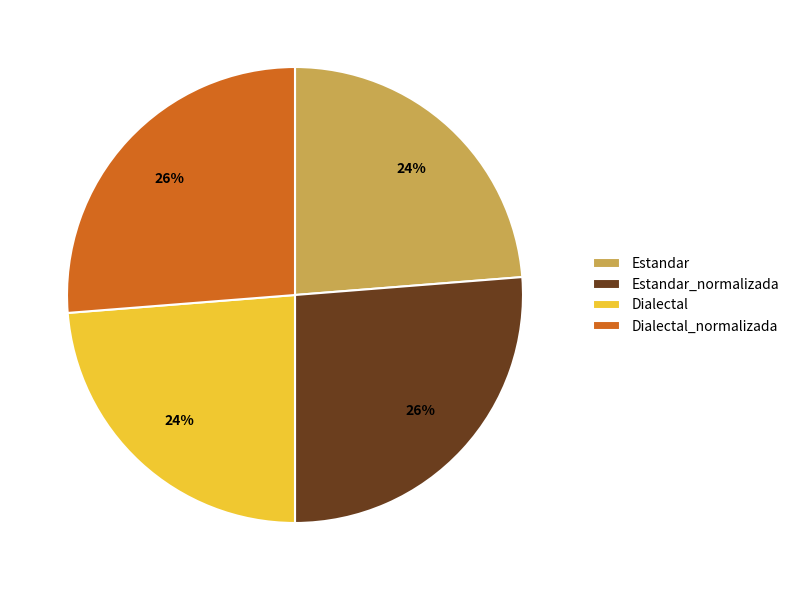

What is the ratio of the value at Dialectal to the value at Dialectal_normalizada?

0.9